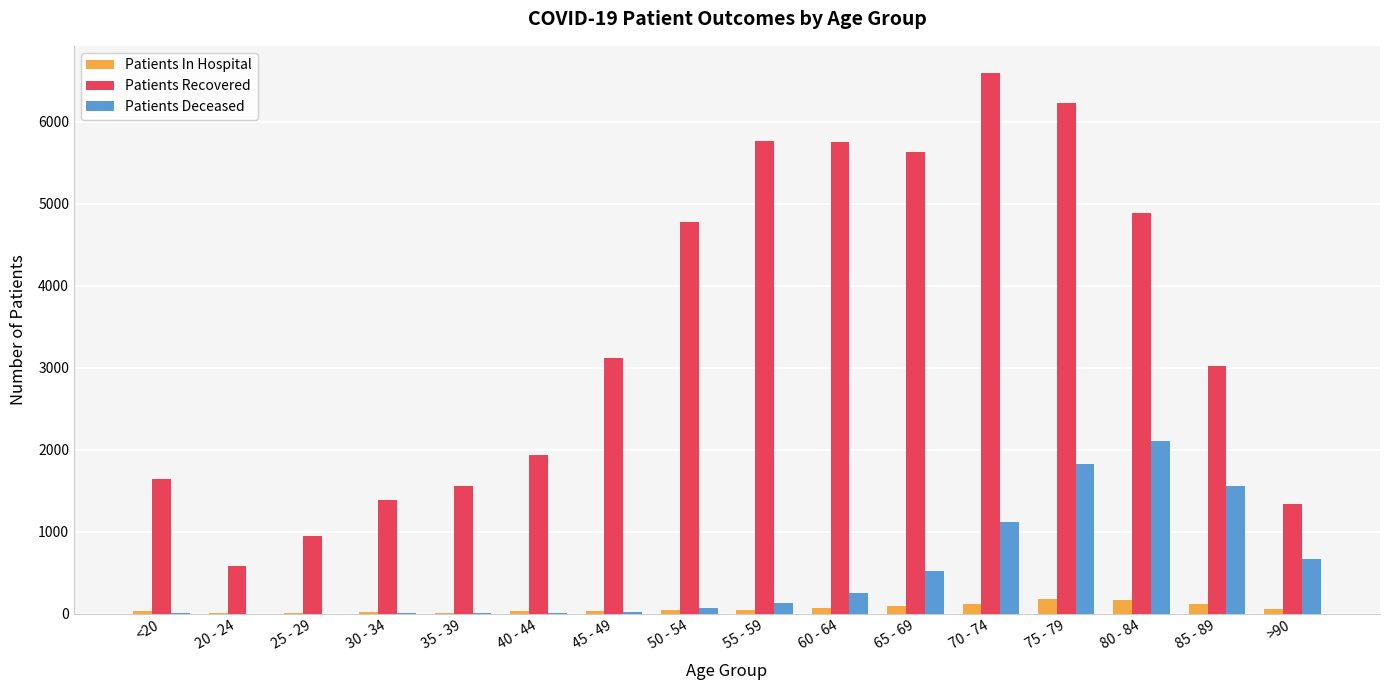

True or false: Patients Recovered has a value of 4099 at 70 - 74.

False